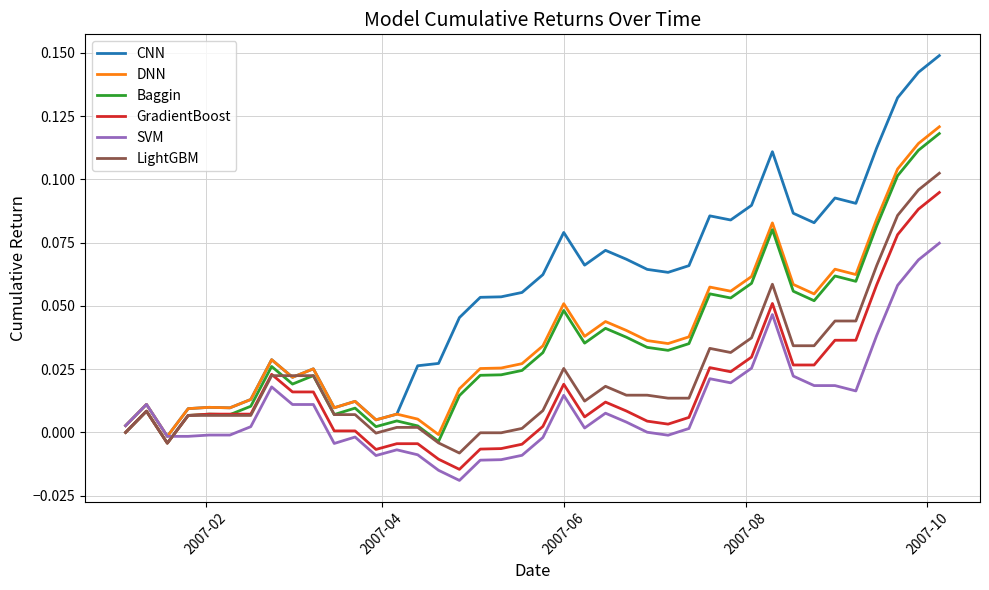

Which series has the largest range (max minus min)?

CNN